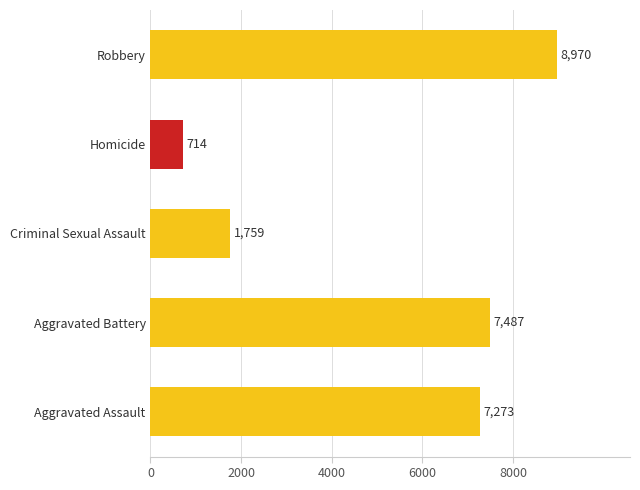

Rank the categories by value from lowest to highest.

Homicide, Criminal Sexual Assault, Aggravated Assault, Aggravated Battery, Robbery